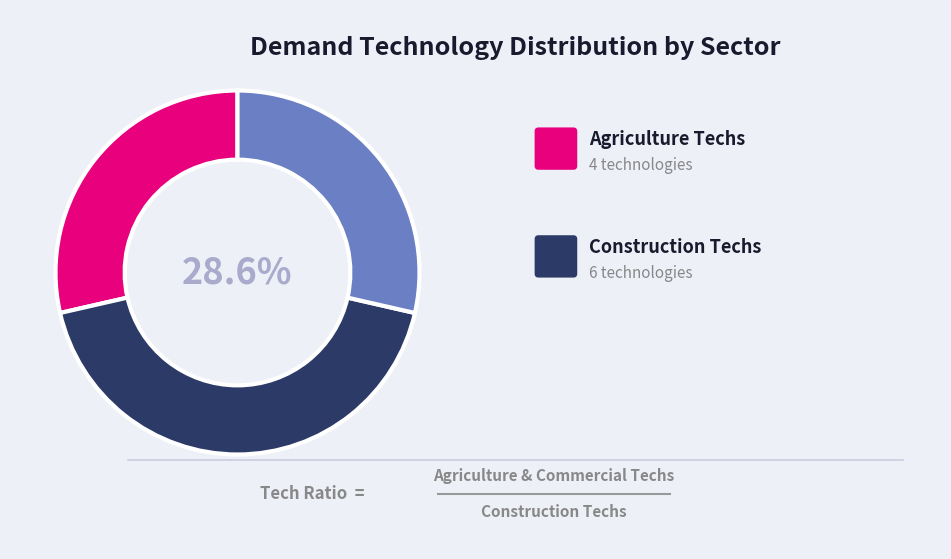

Is there any slice that represents more than half of the pie?

No